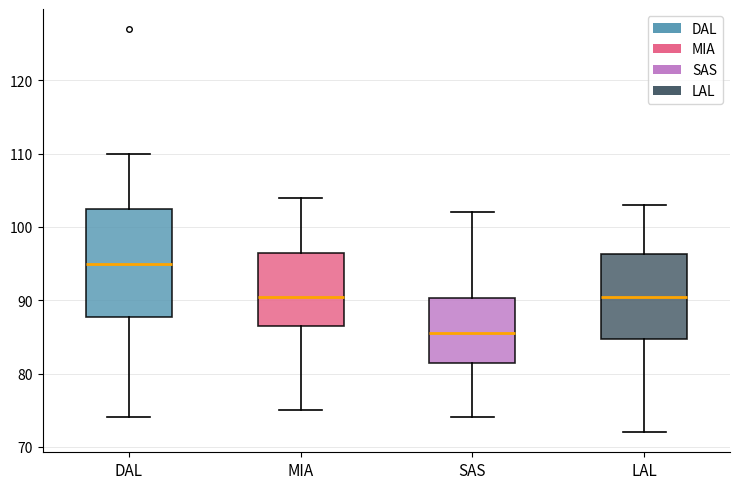

Comparing the boxes themselves (not the whiskers), which one is the tallest?

DAL